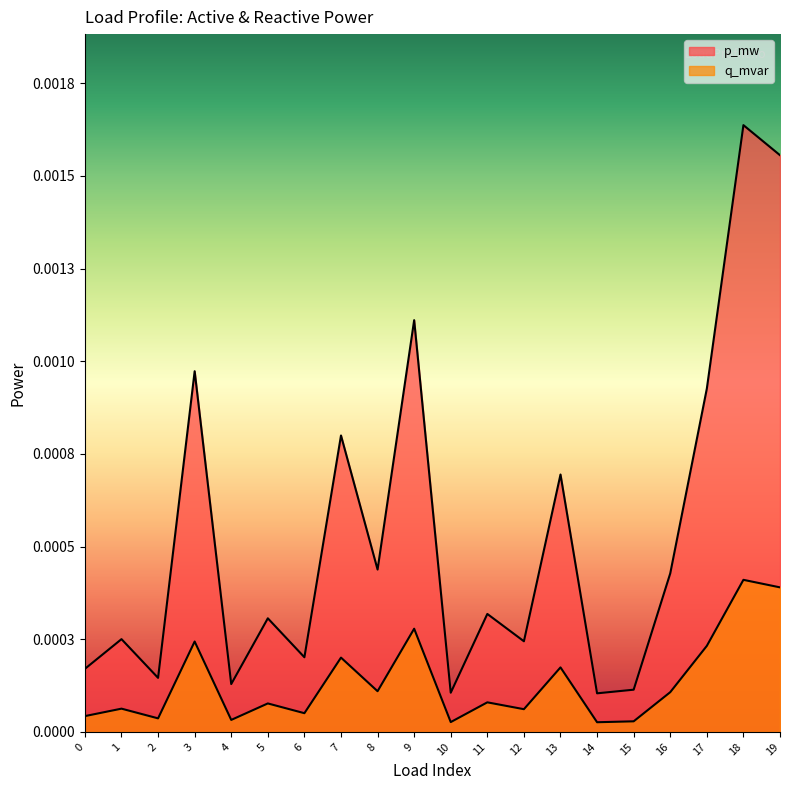

True or false: q_mvar and p_mw intersect in this chart.

False